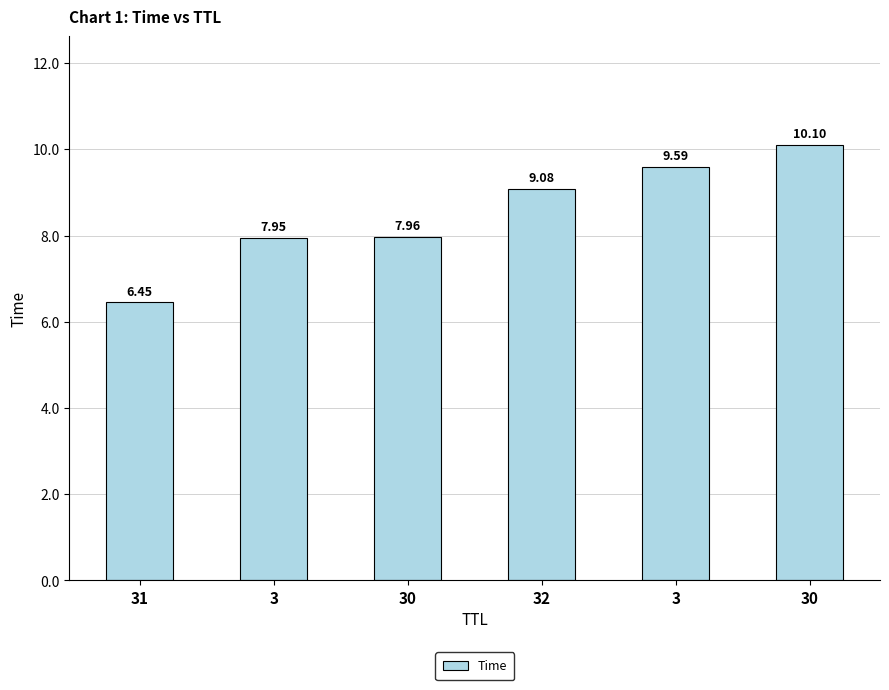

What is the sum of all values?

51.1